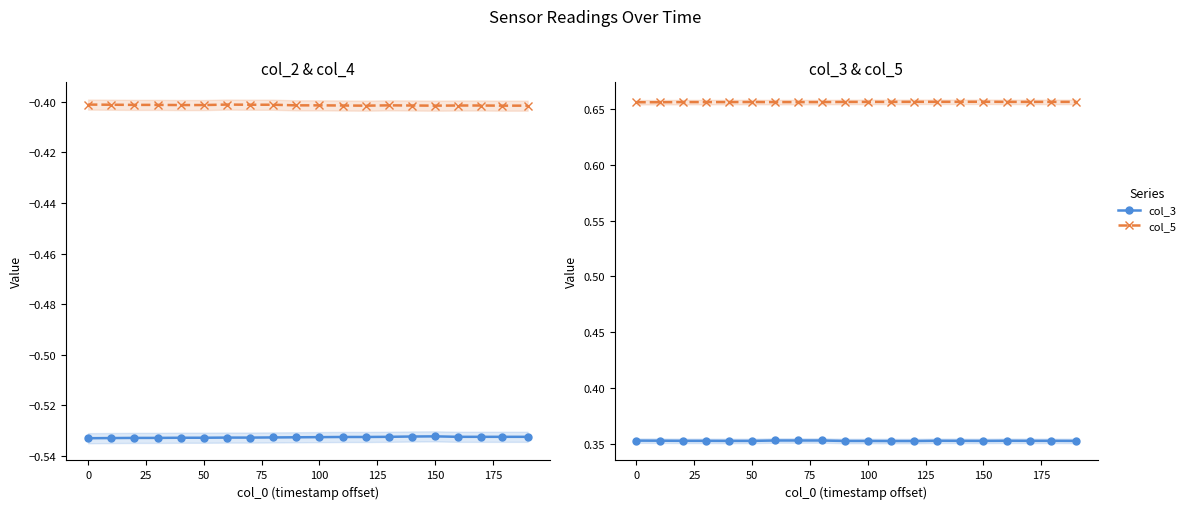

Reading left to right, transcribe all the data shown in this chart.

col_2: -0.5	-0.5	-0.5	-0.5	-0.5	-0.5	-0.5	-0.5	-0.5	-0.5	-0.5	-0.5	-0.5	-0.5	-0.5	-0.5	-0.5	-0.5	-0.5	-0.5
col_4: -0.4	-0.4	-0.4	-0.4	-0.4	-0.4	-0.4	-0.4	-0.4	-0.4	-0.4	-0.4	-0.4	-0.4	-0.4	-0.4	-0.4	-0.4	-0.4	-0.4
col_3: 0.4	0.4	0.4	0.4	0.4	0.4	0.4	0.4	0.4	0.4	0.4	0.4	0.4	0.4	0.4	0.4	0.4	0.4	0.4	0.4
col_5: 0.7	0.7	0.7	0.7	0.7	0.7	0.7	0.7	0.7	0.7	0.7	0.7	0.7	0.7	0.7	0.7	0.7	0.7	0.7	0.7